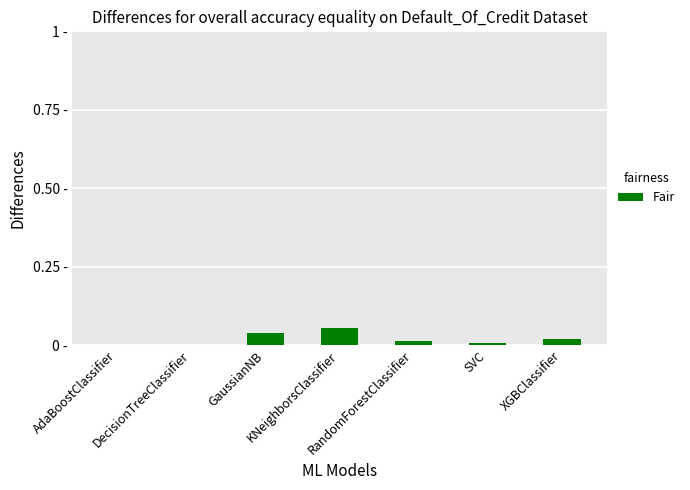

How many values are between 0 and 1?

7